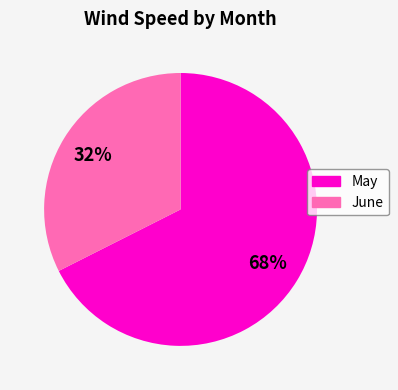

To the nearest percent, what is the average slice percentage?

50%